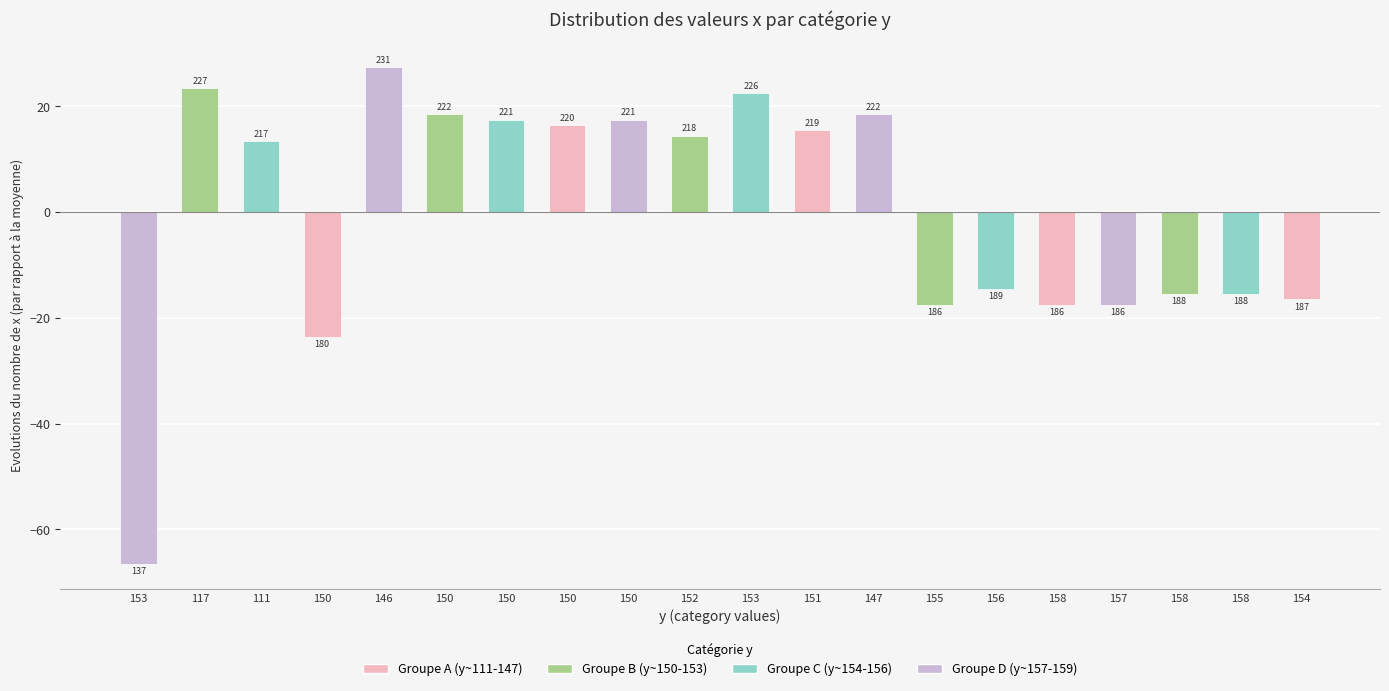

What is the ratio of the value at 152 to the value at 151?

0.9